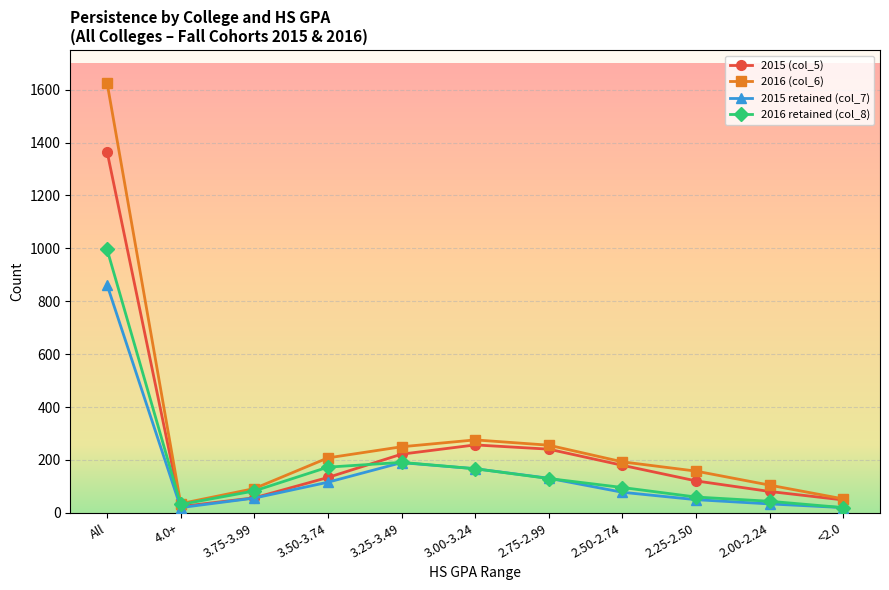

At how many categories does at least one series exceed 892?

1